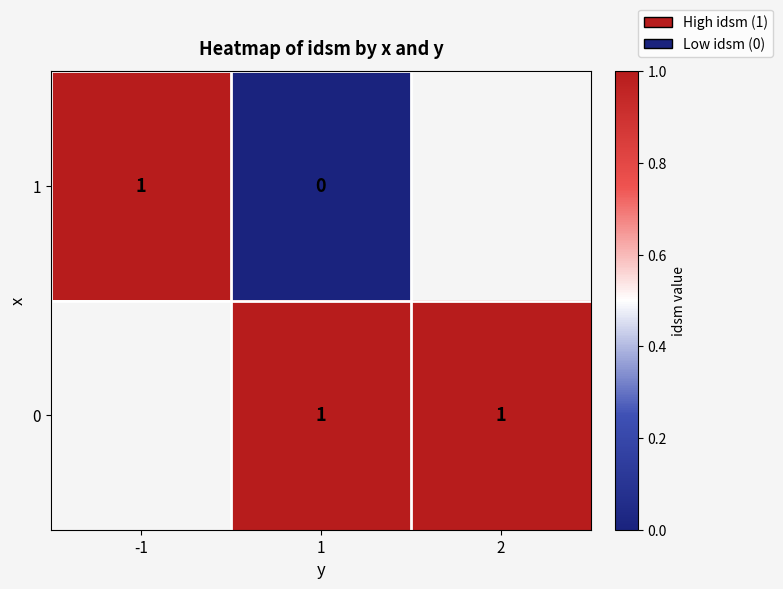

Is the value of 0 at 1 greater than the value of 1 at 1?

Yes